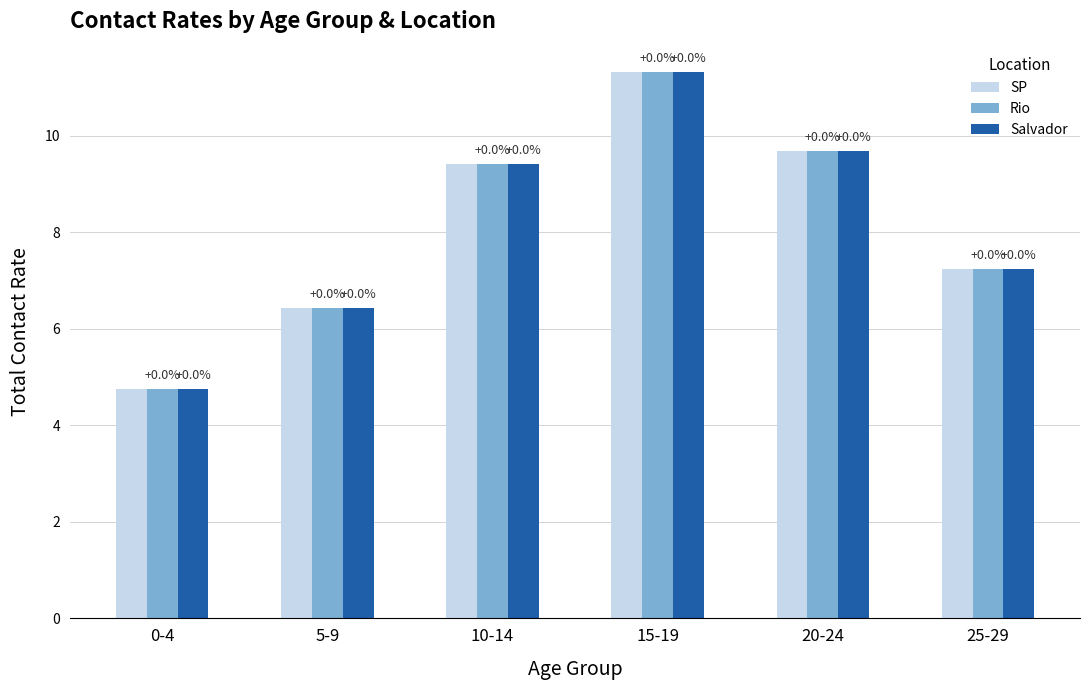

Where is Salvador nearest to the value 8?

25-29